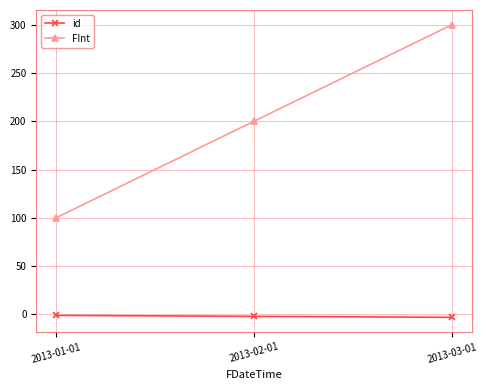

Which category has the highest value across all series?

2013-03-01